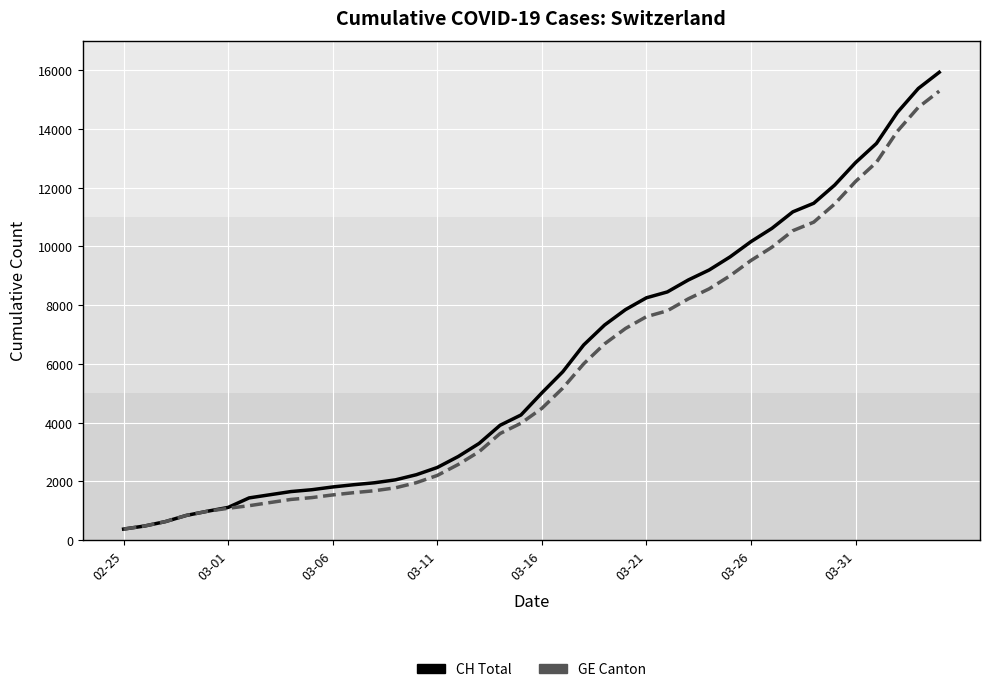

What is the smallest value displayed?

375